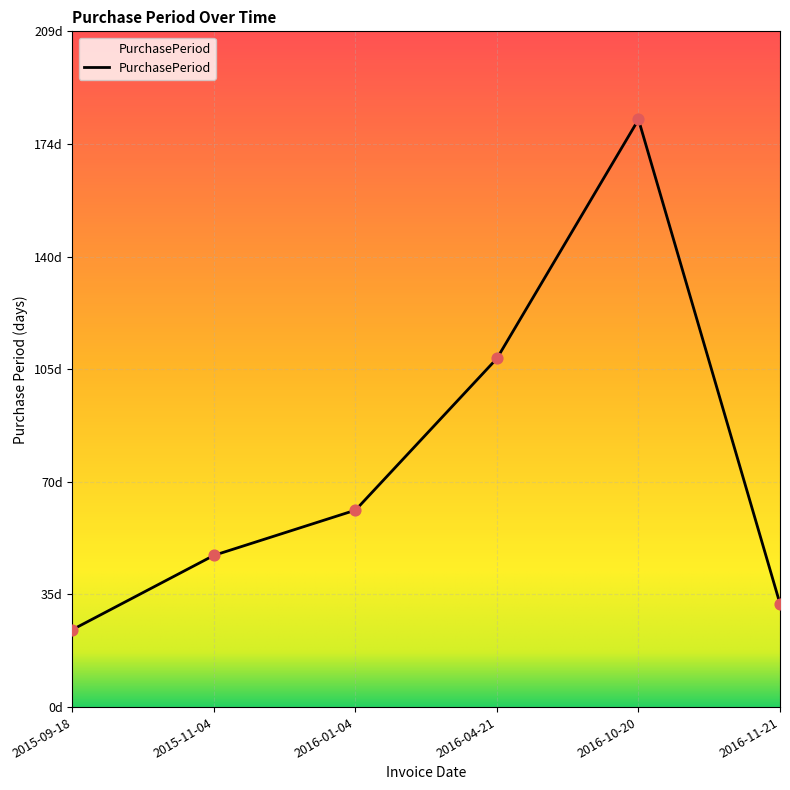

Which has a higher value, 2016-04-21 or 2016-01-04?

2016-04-21